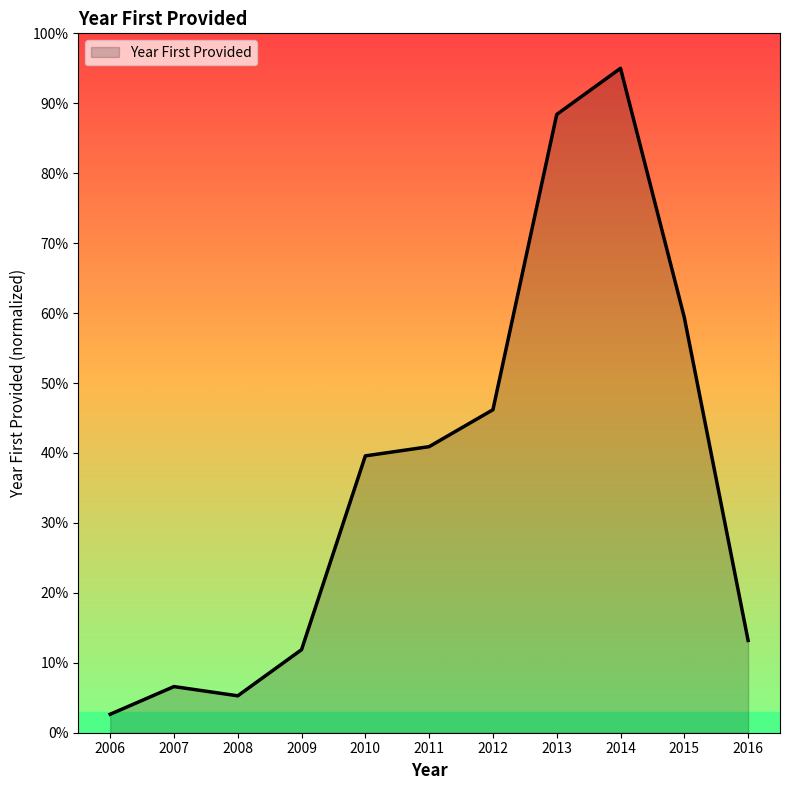

Count the number of values greater than 39.

6